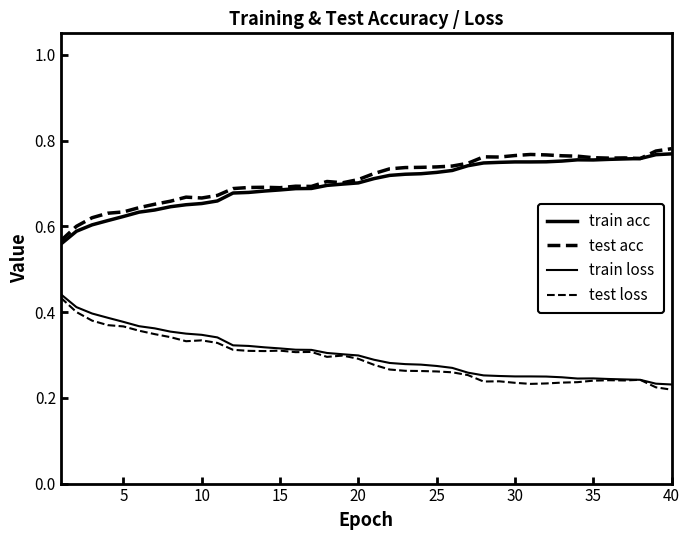

Does the chart have visible grid lines?

No